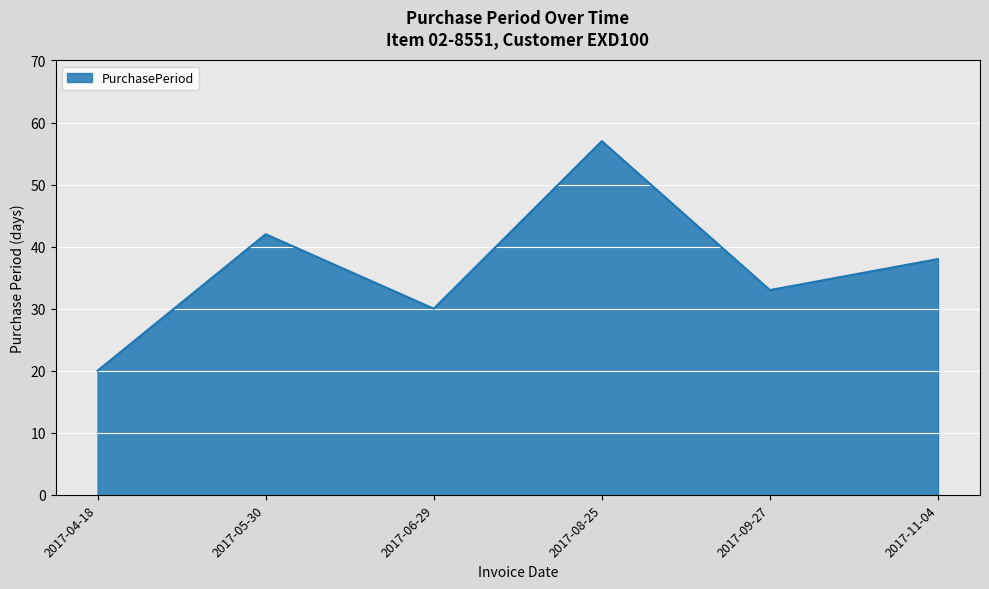

Count the number of categories in the chart.

6